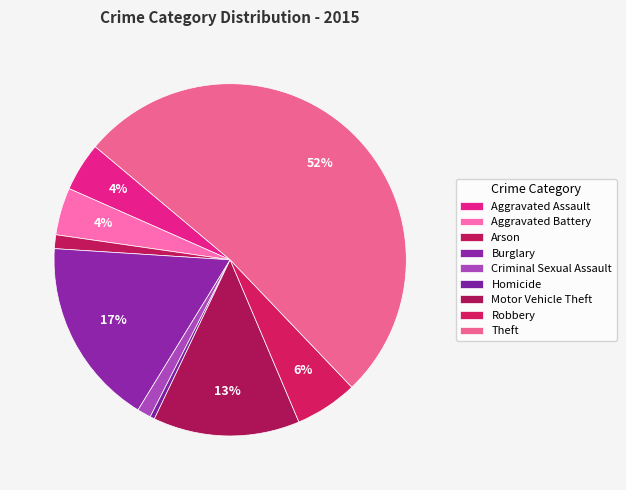

Which category accounts for the majority?

Theft